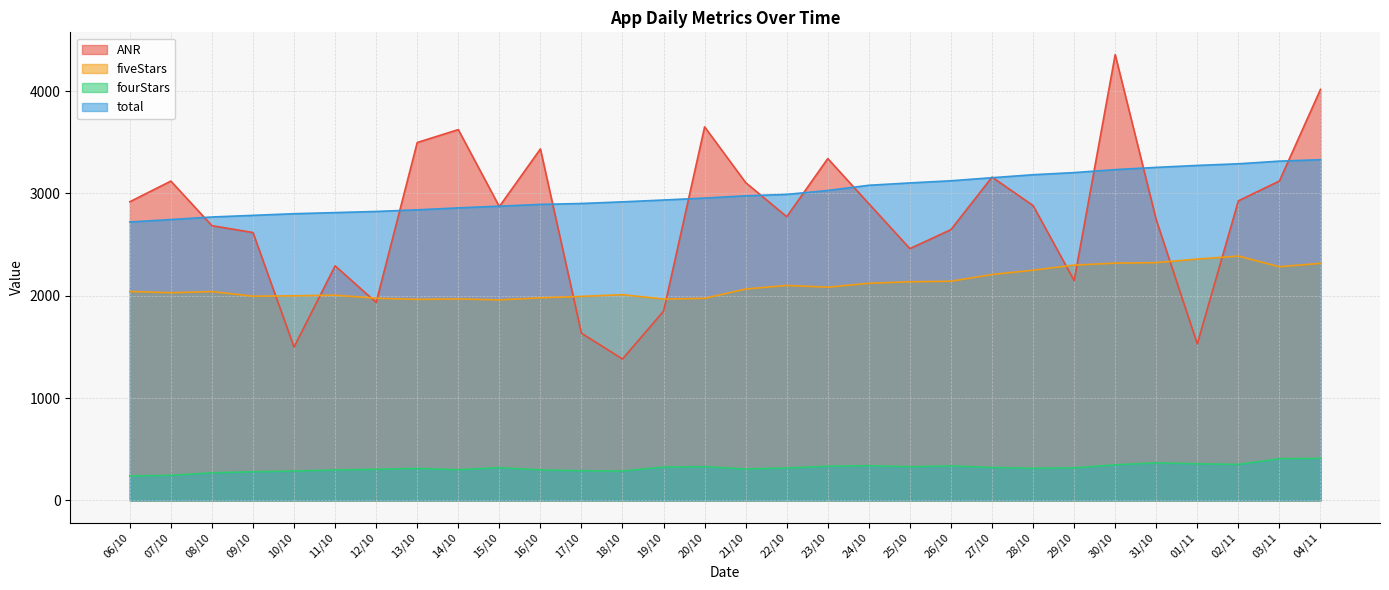

How many lines are shown in the chart?

4